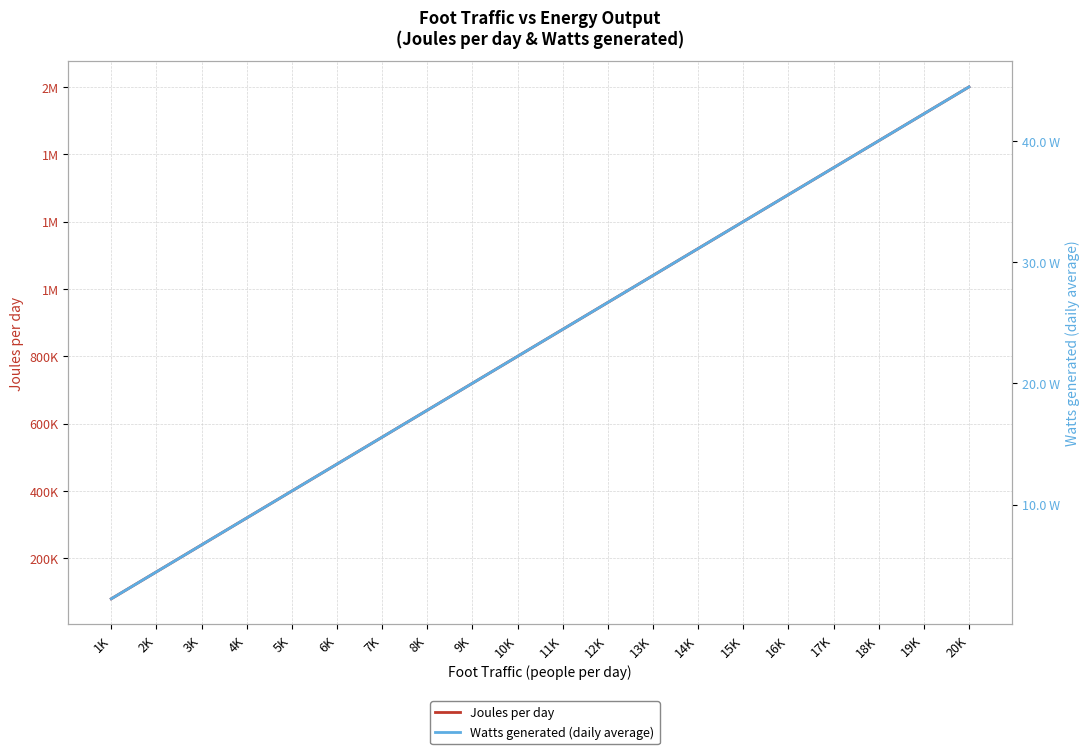

The value of Joules per day at 20K is 1600000.0. True or false?

True